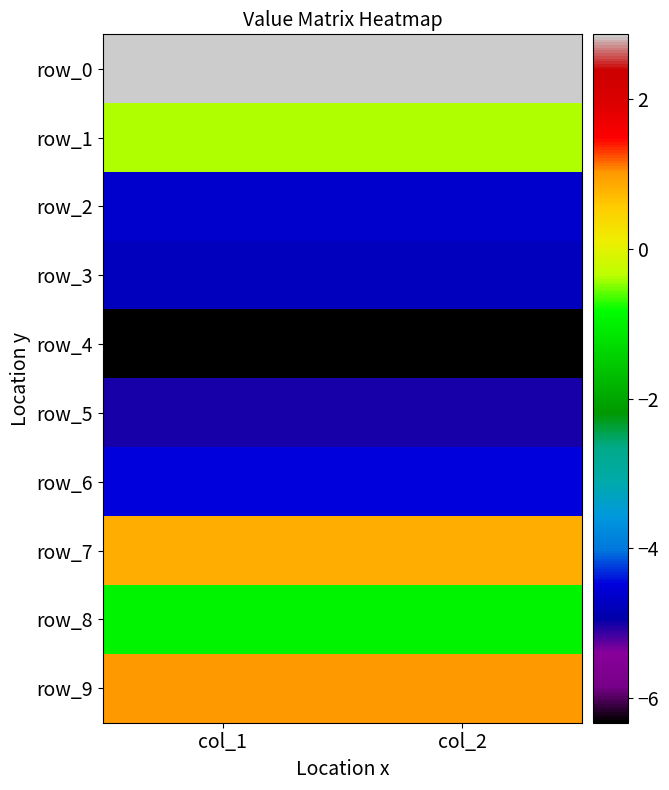

At which category is the sum across all series the highest?

col_1